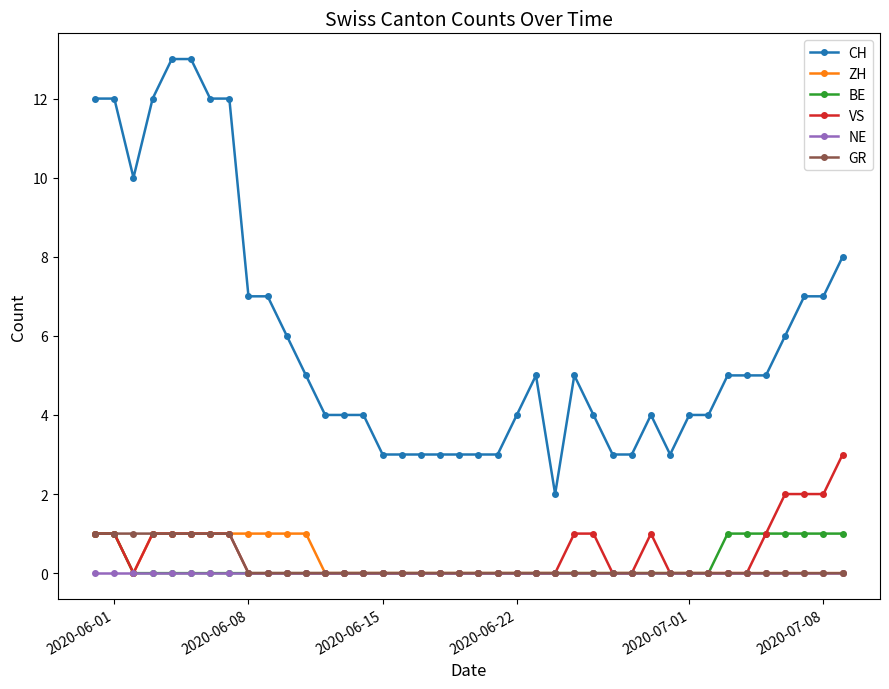

True or false: CH and BE cross at least once.

False